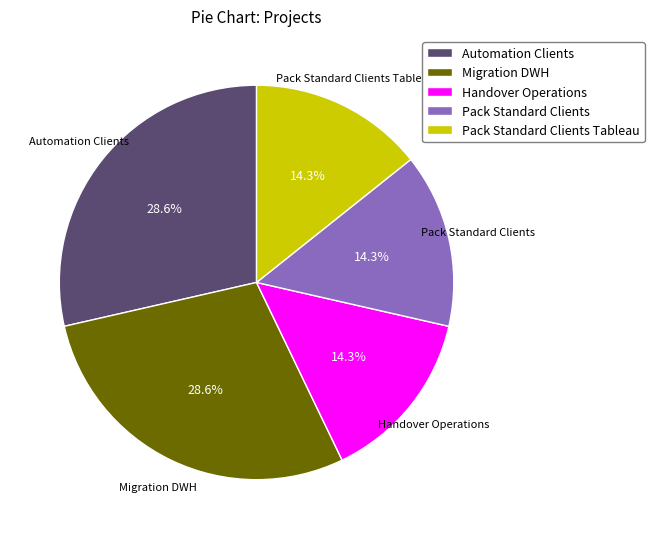

To the nearest percent, what portion does Migration DWH represent?

29%